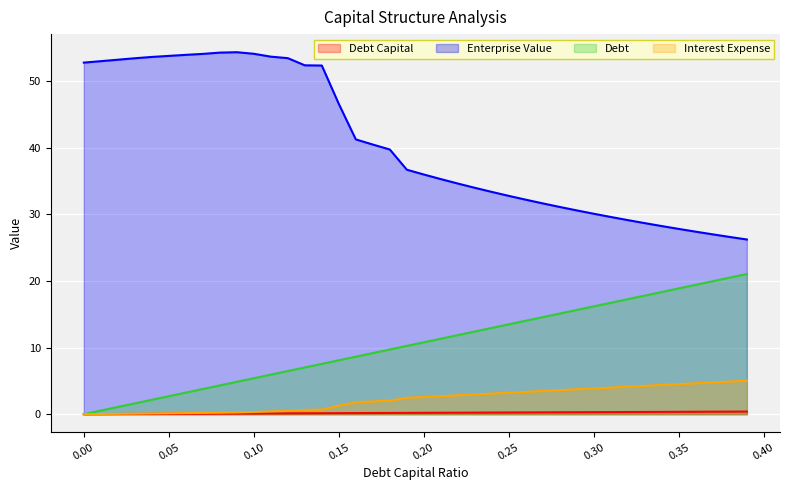

True or false: enterprise_value has a value of 49.7 at 0.31.

False